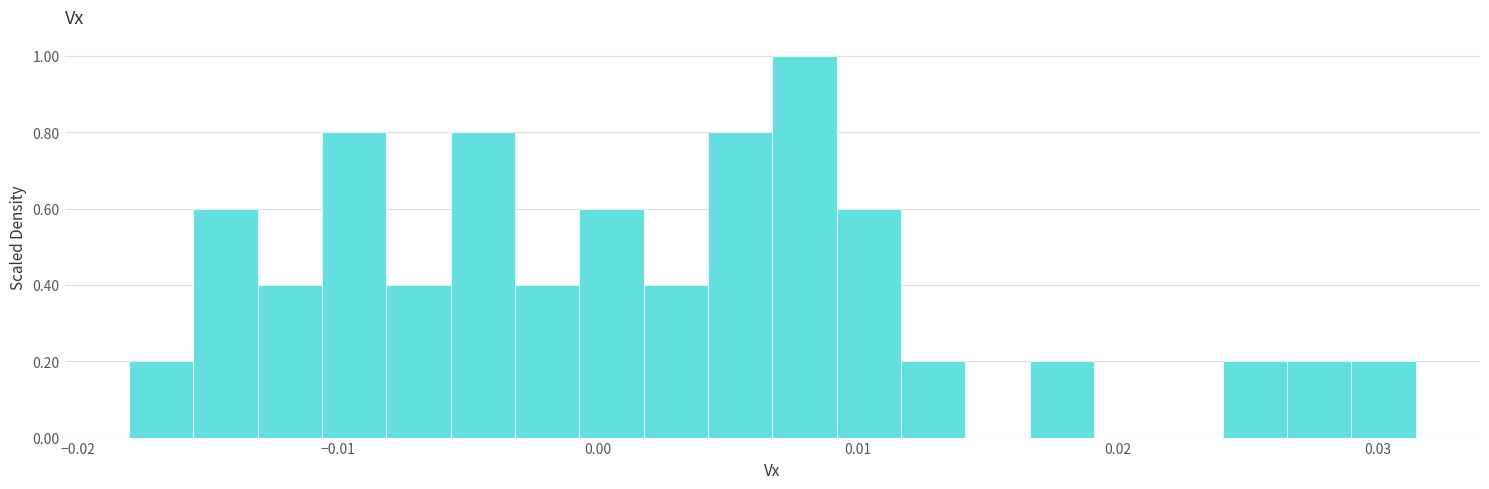

Read against the x-axis, roughly where is the centre of the tallest bar?

0.008